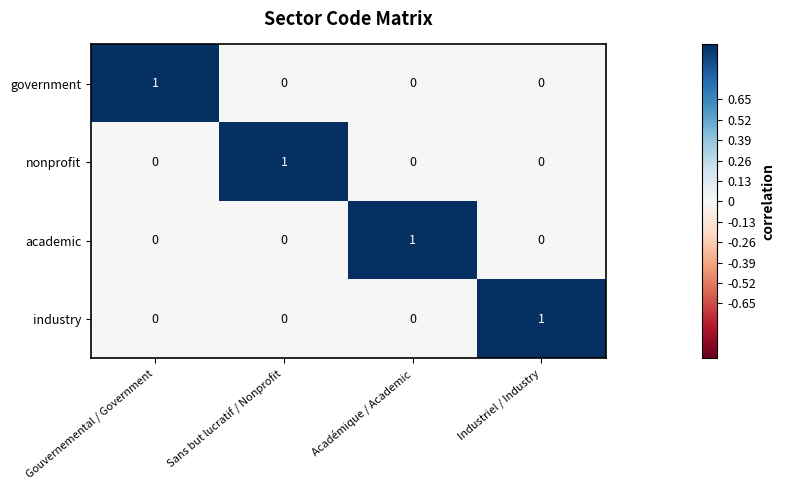

At how many categories does at least one series exceed 0?

4